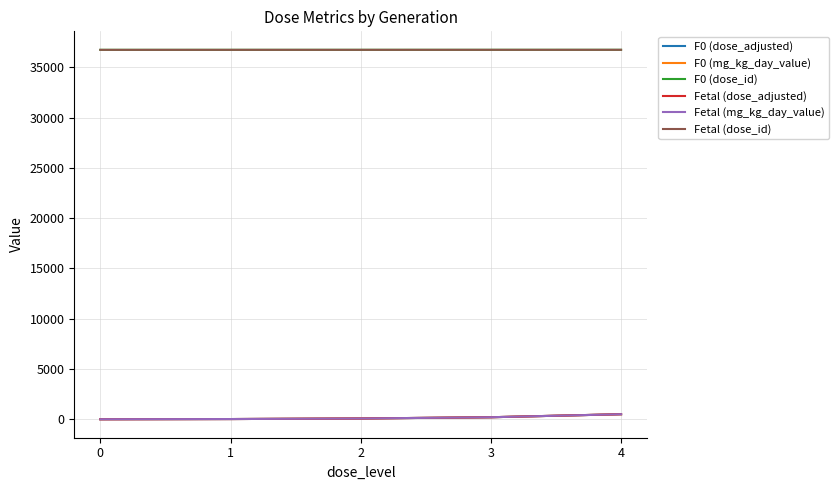

Is this an area chart (filled region under the line)?

No